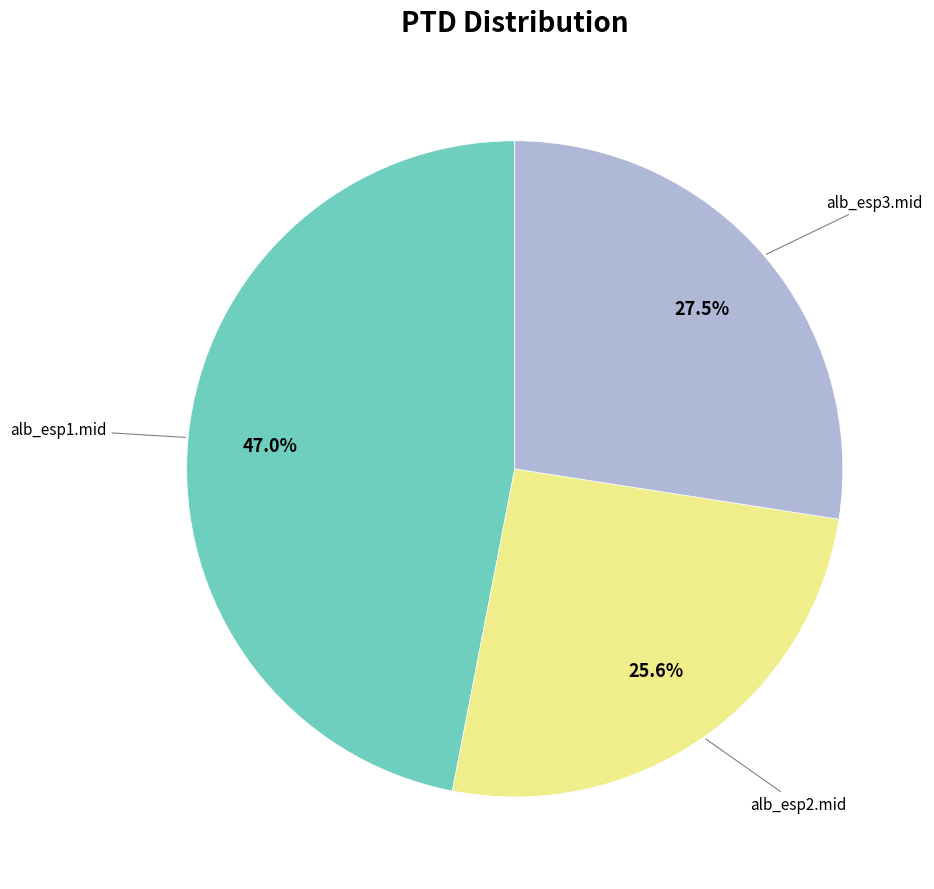

Is there any slice that represents more than half of the pie?

No